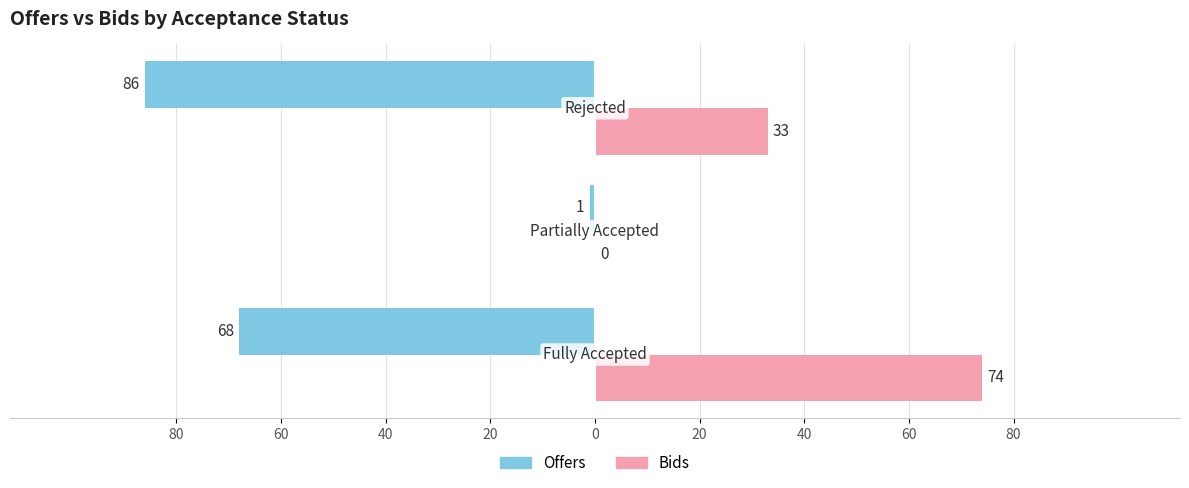

Reading left to right, list all the values displayed in this chart.

Offers: -68	-1	-86
Bids: 74	0	33